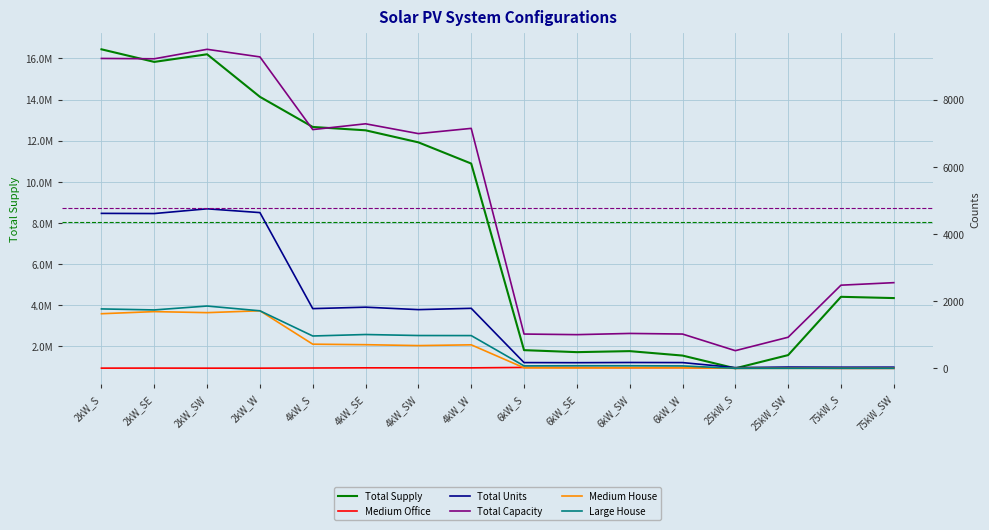

True or false: Total Supply and Medium Office intersect in this chart.

False